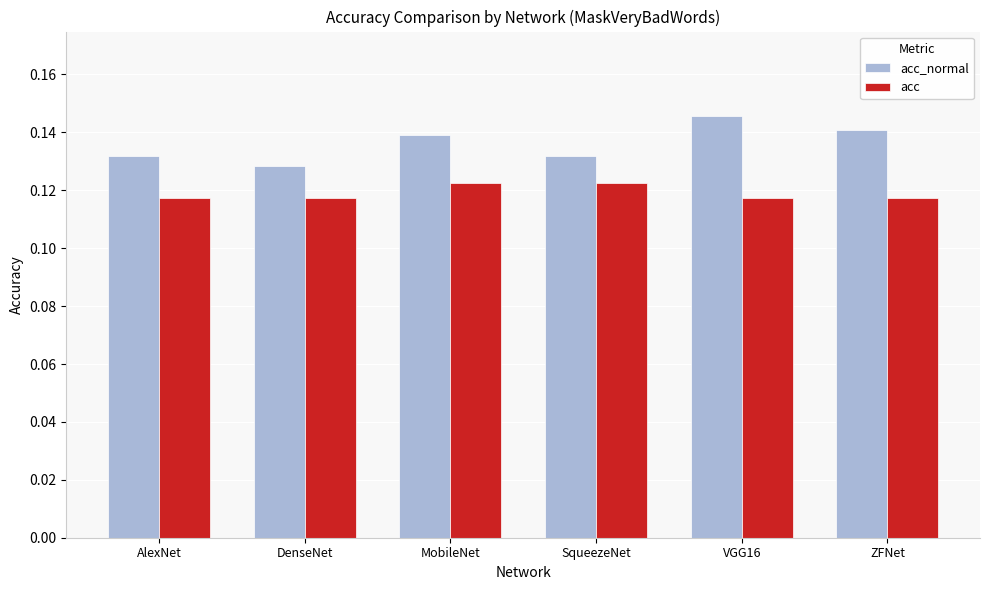

Which series has the largest total across all categories?

acc_normal